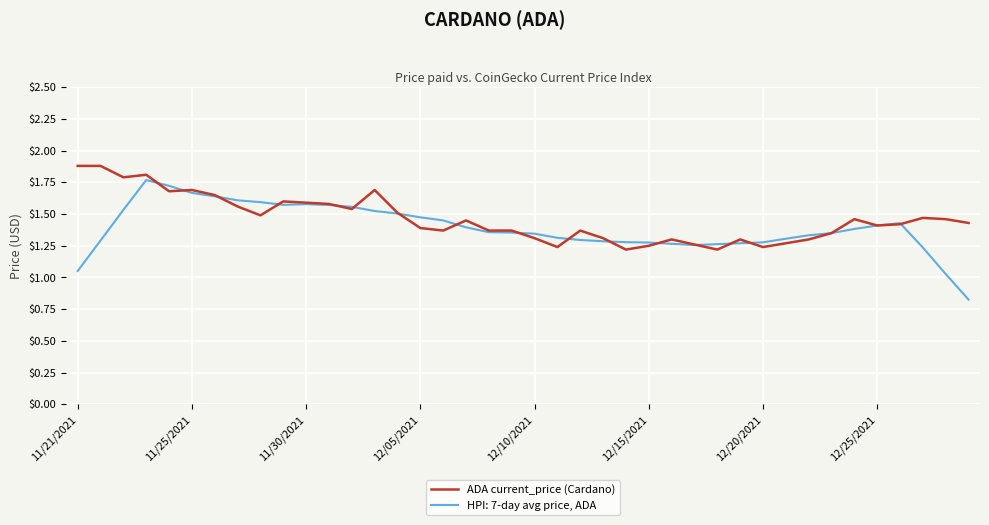

What is the greatest value displayed?

1.9